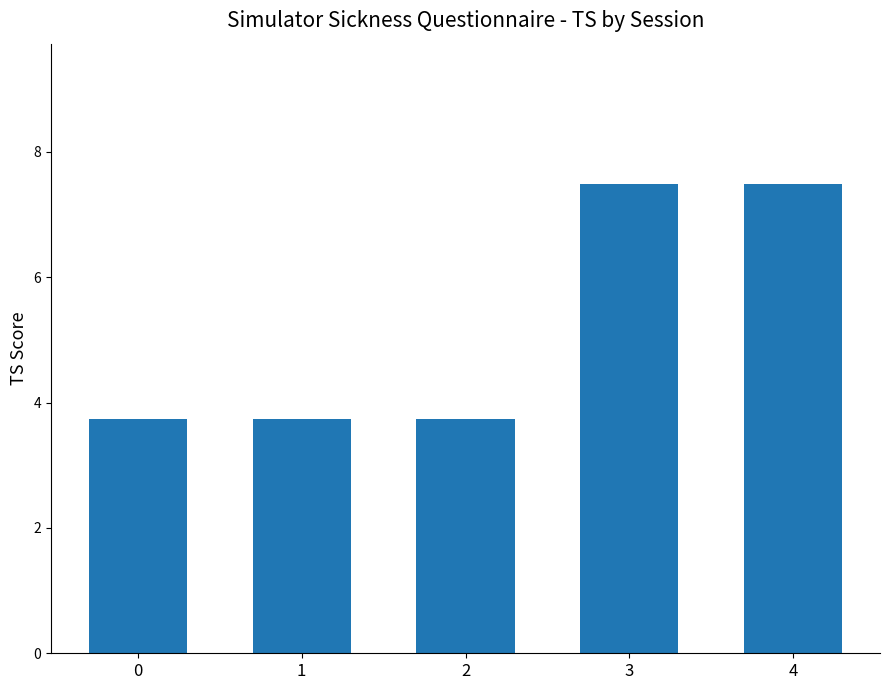

Are the bars grouped side by side (vs. stacked)?

No